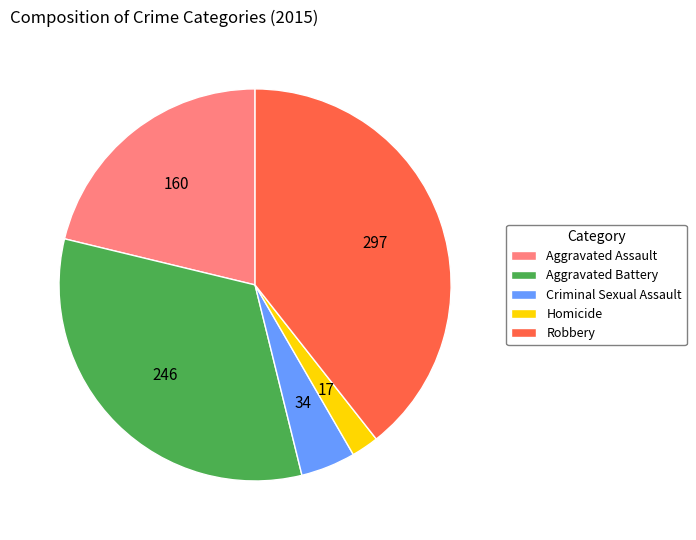

Combined, do Aggravated Assault and Aggravated Battery account for over 50%?

Yes